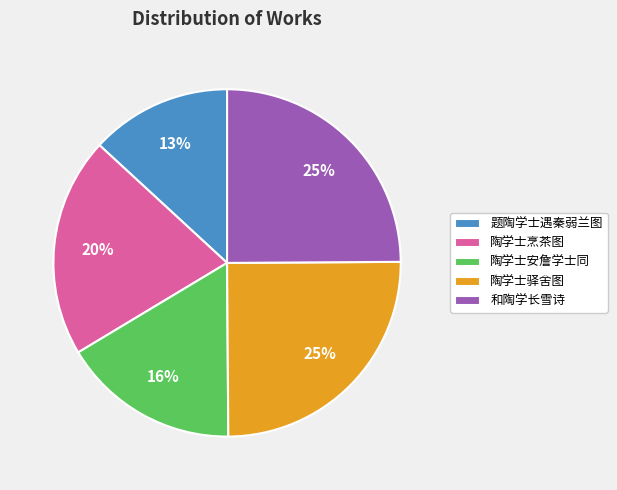

Approximately how many times larger is the value at 和陶学长雪诗 compared to 题陶学士遇秦弱兰图?

1.9